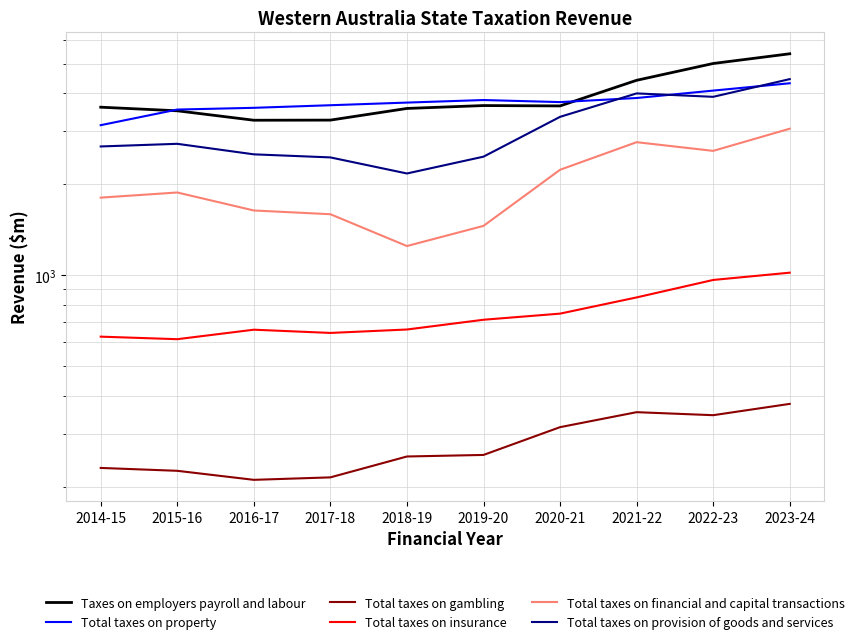

What is the maximum value for Total taxes on financial and capital transactions?

3049